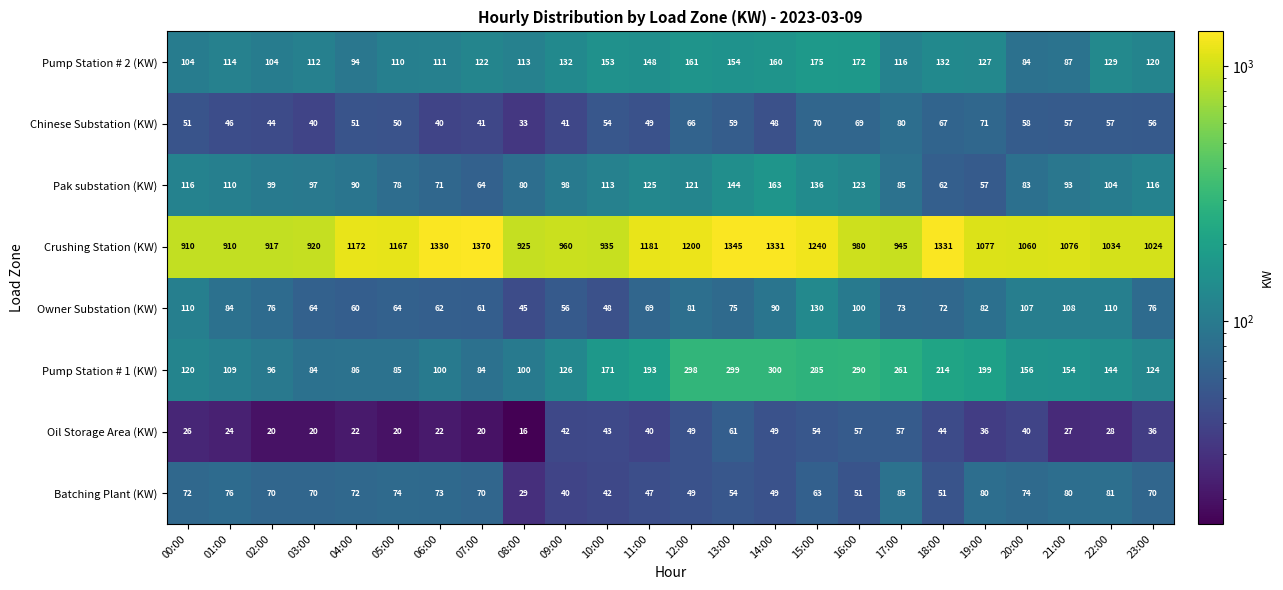

Rank the series by their maximum value, from highest to lowest.

Crushing Station (KW), Pump Station # 1 (KW), Pump Station # 2 (KW), Pak substation (KW), Owner Substation (KW), Batching Plant (KW), Chinese Substation (KW), Oil Storage Area (KW)